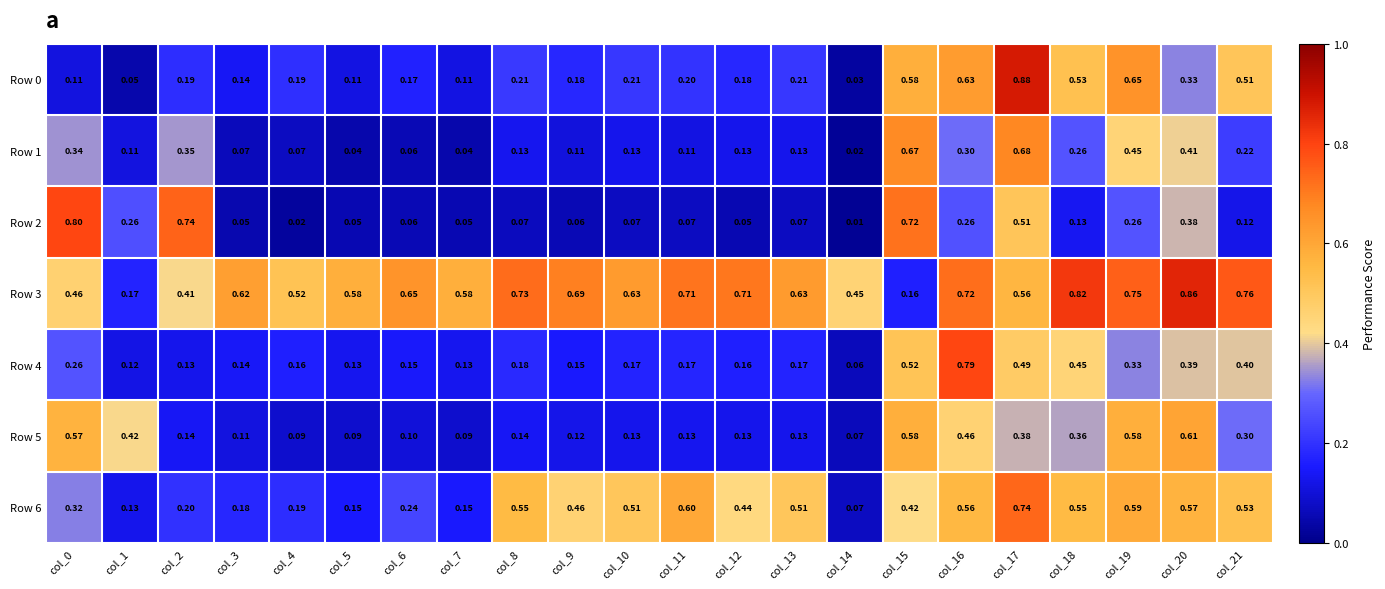

Is the value of Row 1 at col_4 greater than the value of Row 4 at col_20?

No